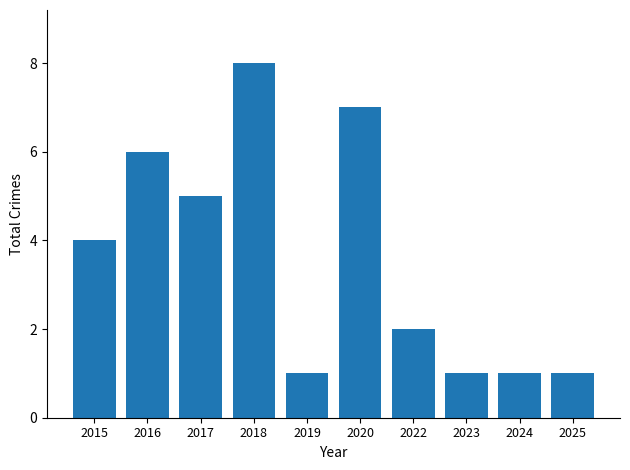

At which category does the chart reach its peak across all series?

2018